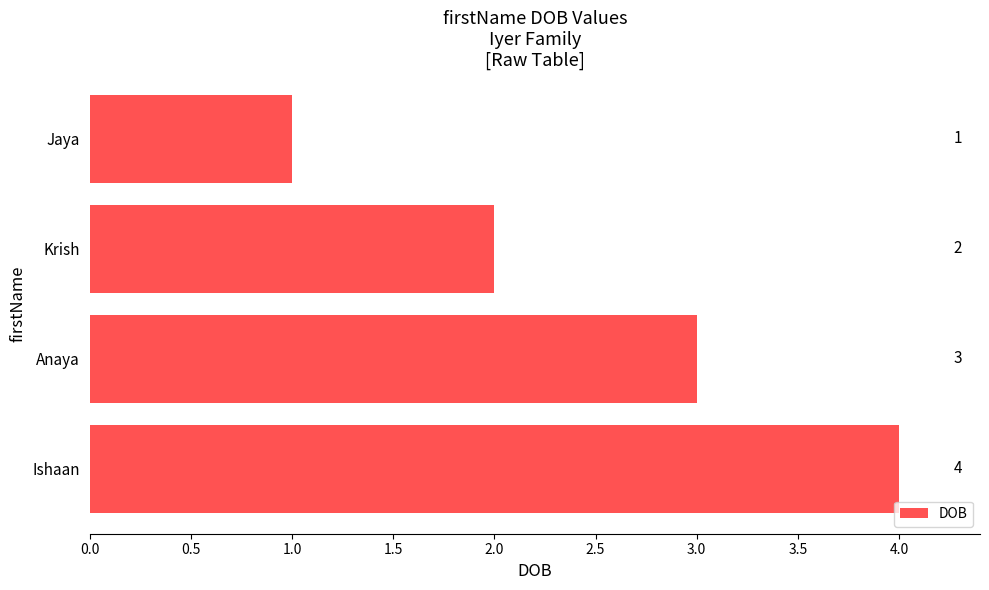

What is the minimum value shown in the chart?

1